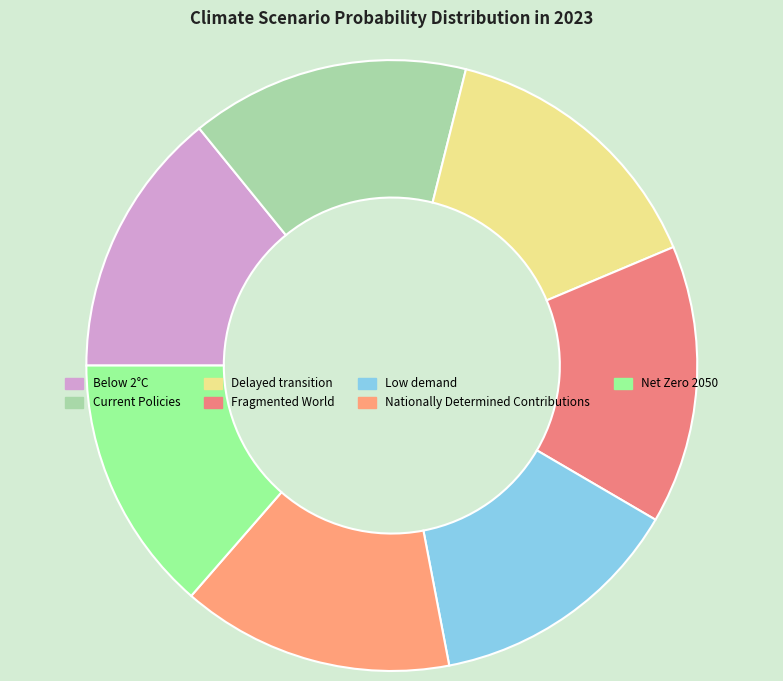

Rank the categories by value from lowest to highest.

Low demand, Net Zero 2050, Below 2°C, Nationally Determined Contributions, Current Policies, Delayed transition, Fragmented World